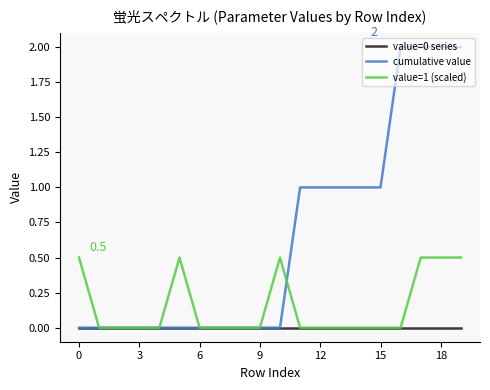

How many lines are shown in the chart?

3